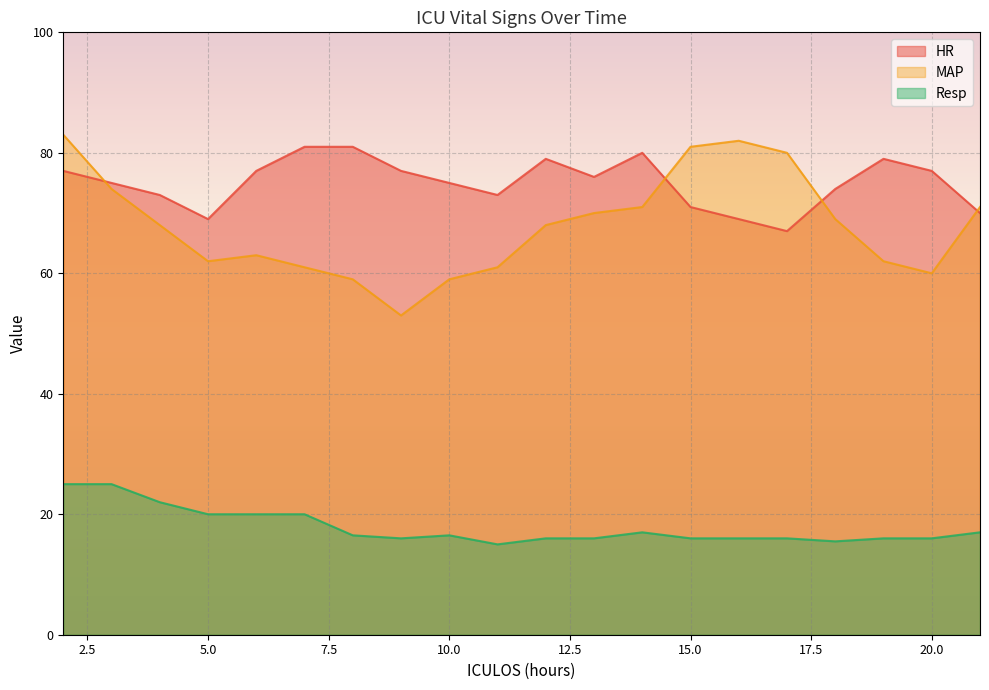

What are all the series names shown in the legend?

HR, MAP, Resp